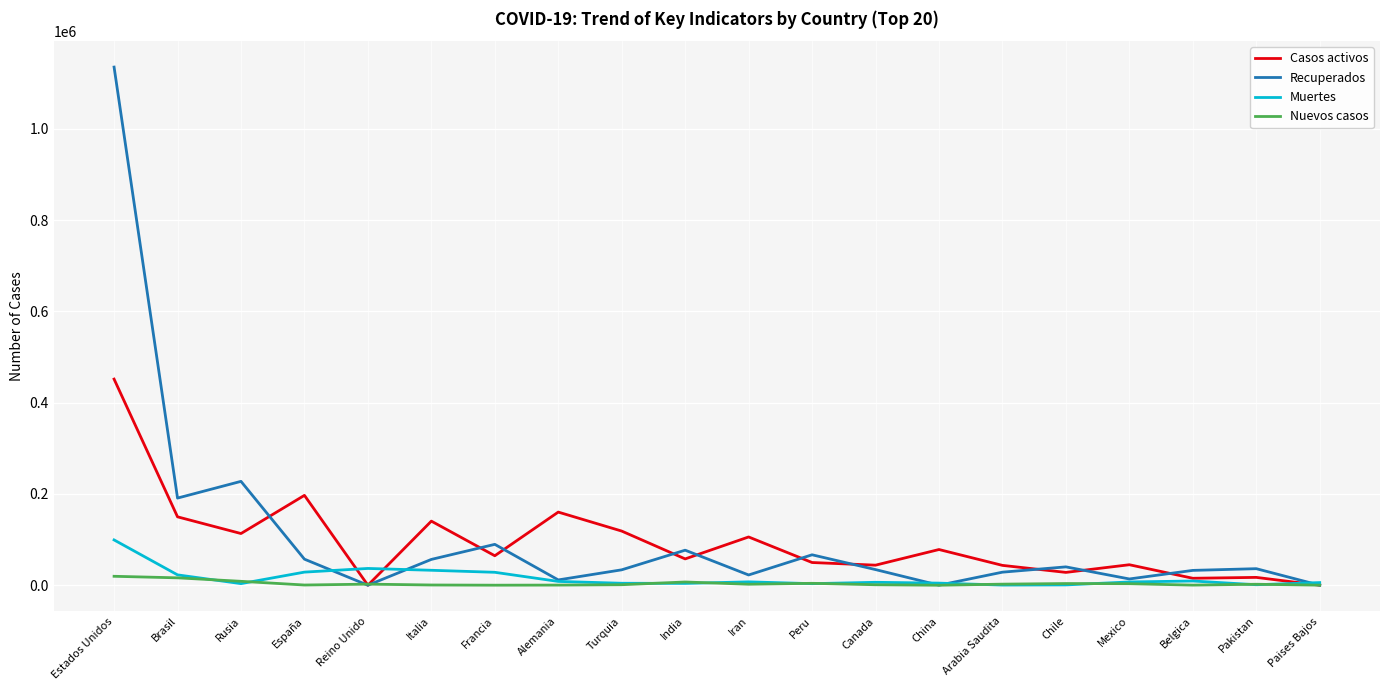

What is the difference between the Muertes values at Pakistan and China?

3501